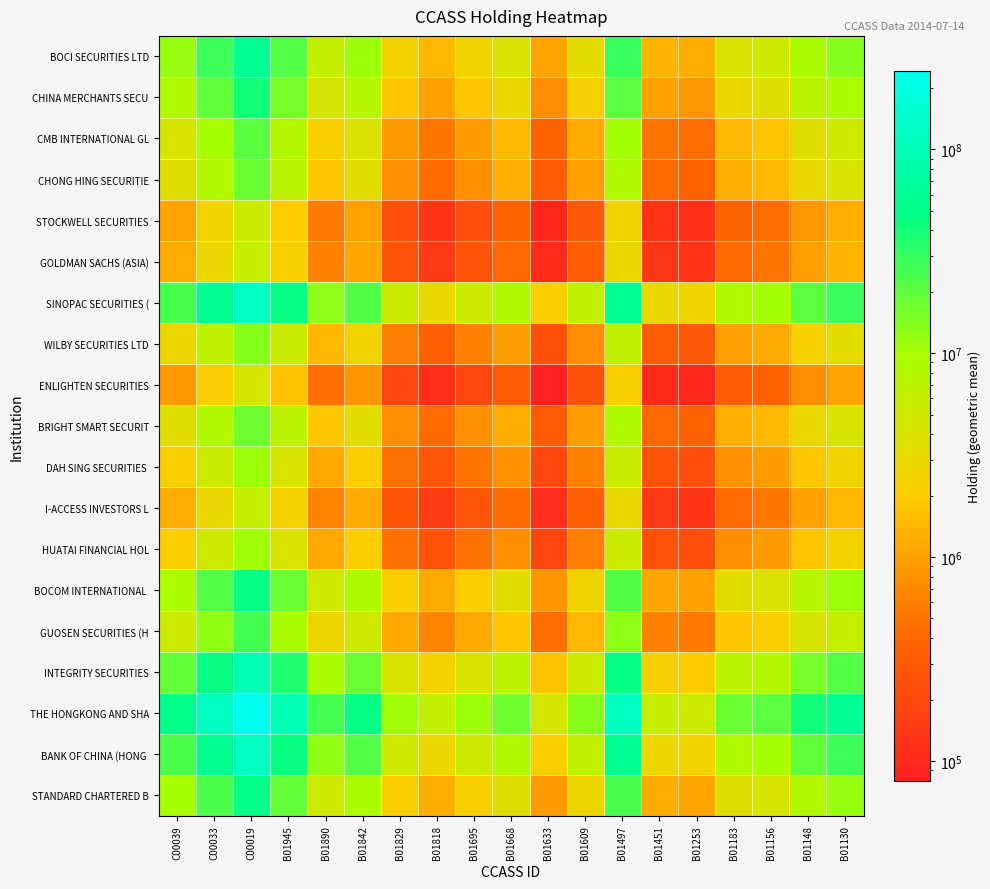

At how many categories does at least one series exceed 119121547?

2